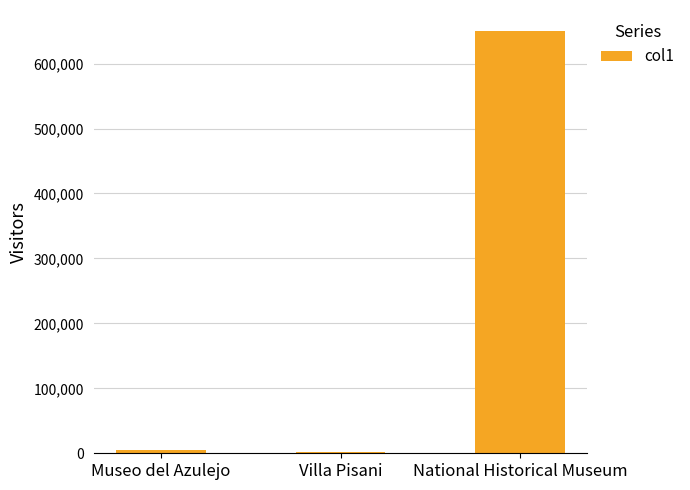

At which label is the value closest to 325760?

Museo del Azulejo